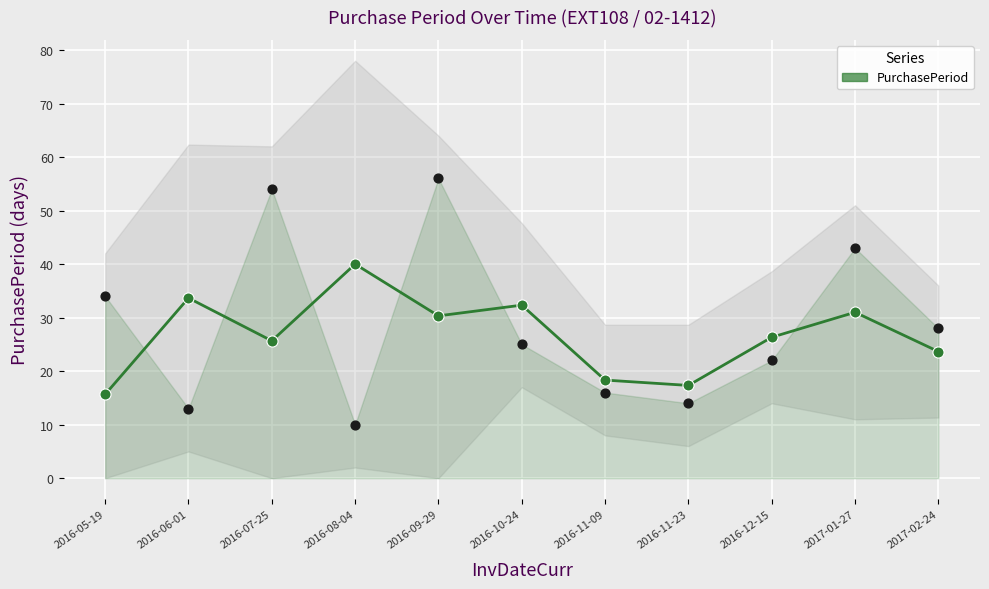

Which has a higher value, 2016-07-25 or 2016-12-15?

2016-12-15